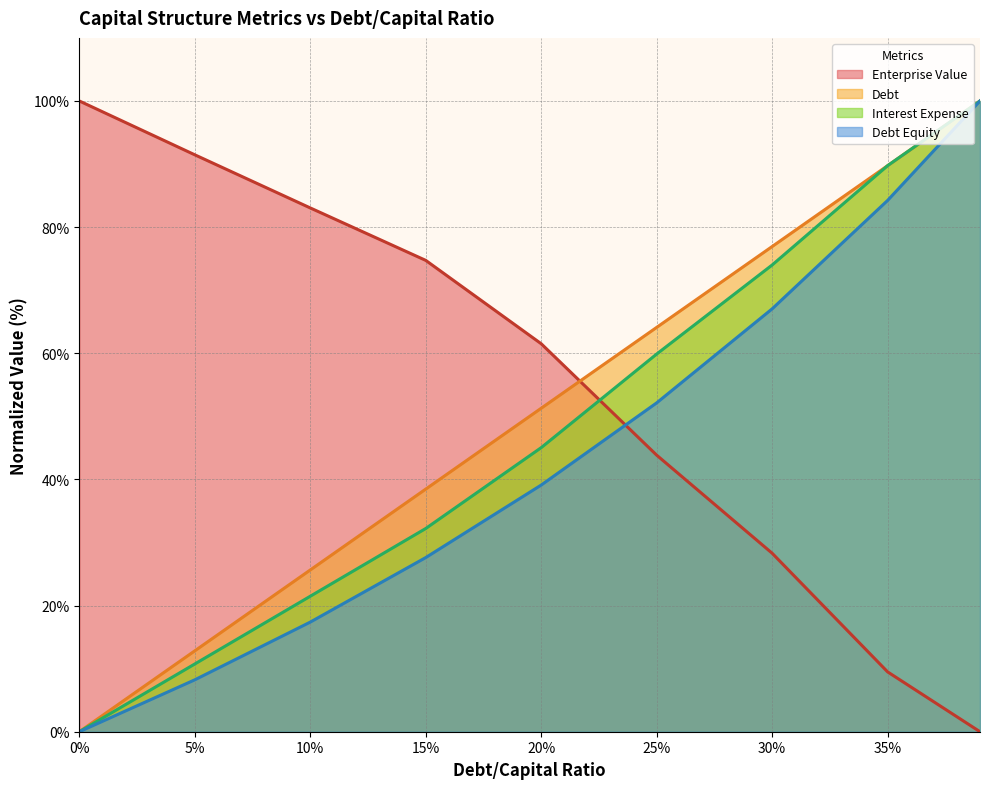

Reading right to left, extract all data points from this chart.

debt_capital: 100.0	89.7	76.9	64.1	51.3	38.5	25.6	12.8	0.0
enterprise_value: 0.0	9.5	28.3	43.8	61.5	74.7	83.0	91.5	100.0
debt: 100.0	89.7	74.0	59.9	45.0	32.2	21.5	10.7	0.0
interest_expense: 100.0	84.2	67.0	52.1	39.1	27.6	17.4	8.2	0.0